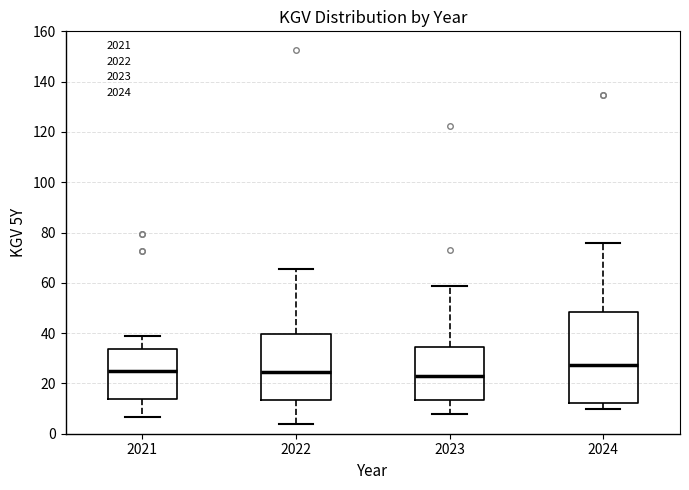

Which box has the highest median line?

2024